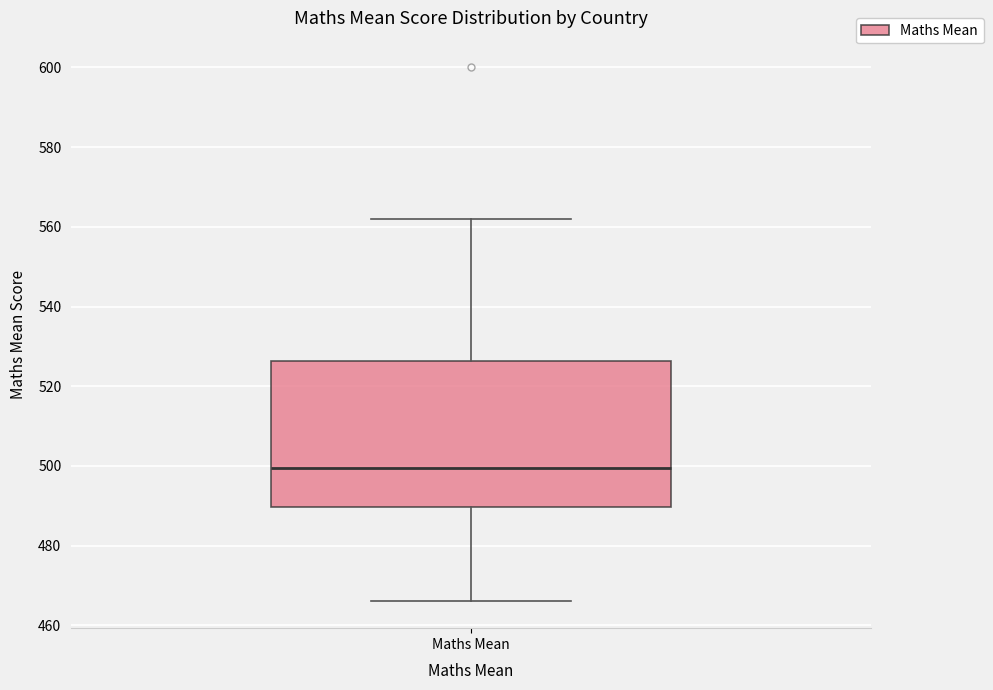

Transcribe this box plot: give where the median line is, the range the box spans, and where the two whiskers end, as read against the y-axis. The values are not printed on the chart, so give them approximately, as read against the axis.

median 500, box 490 to 526, whiskers 466 to 562